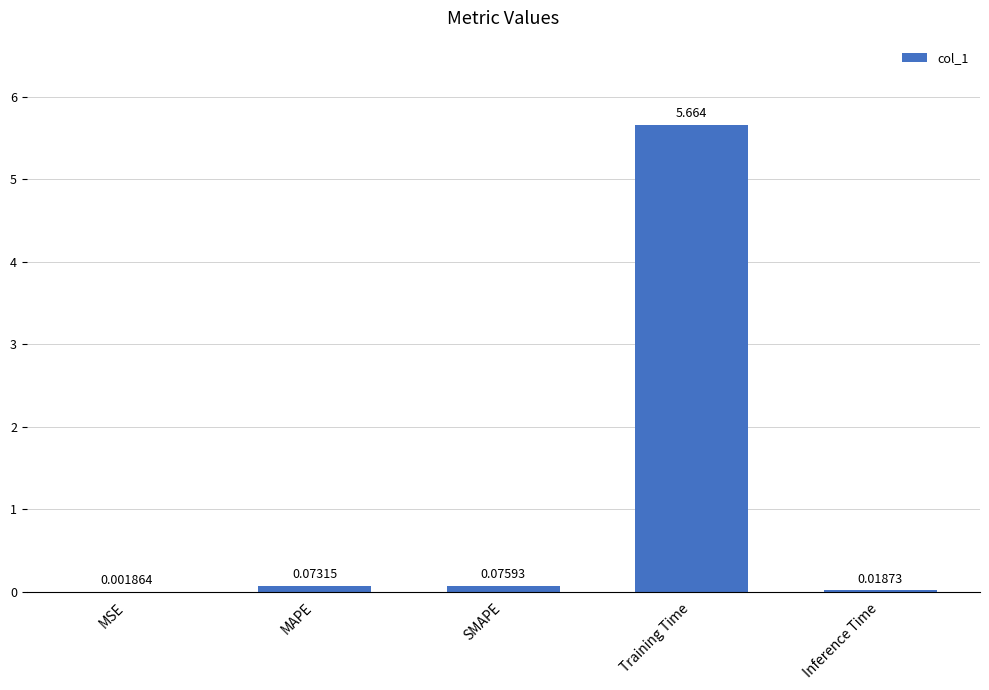

What is the average value?

1.2